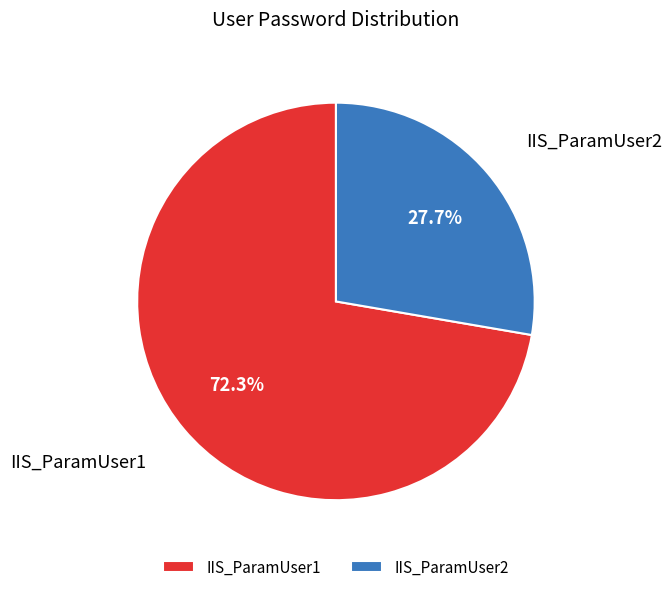

To the nearest percent, what is the difference between the IIS_ParamUser1 and IIS_ParamUser2 slice percentages?

45%